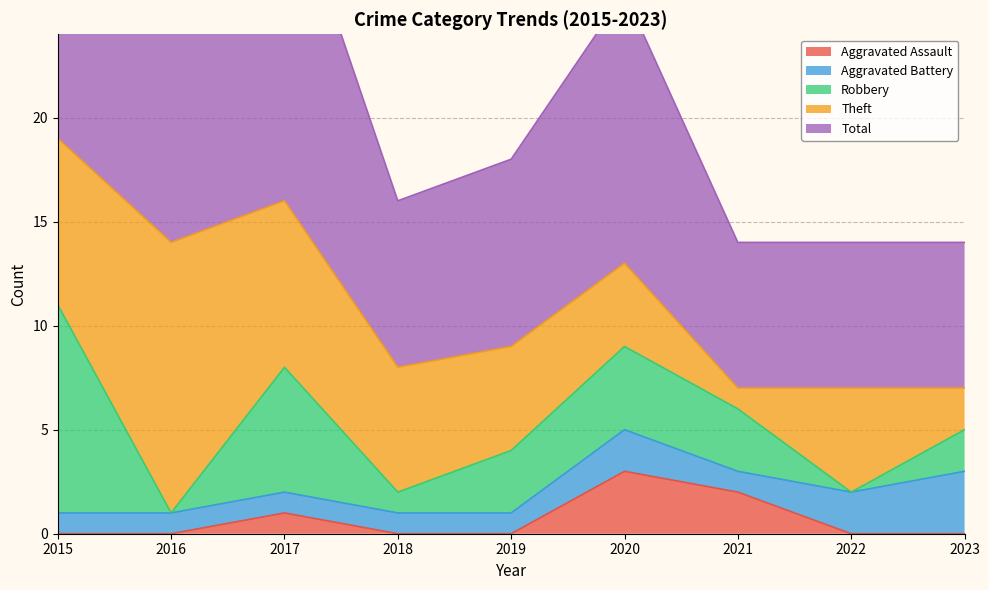

What is the sum of the Theft values at 2022 and 2018?

11